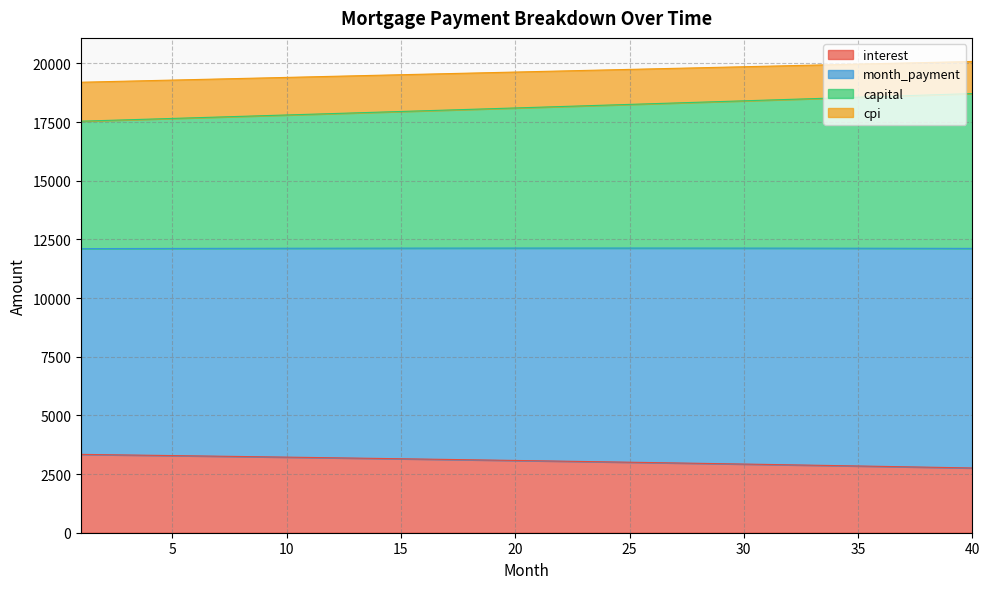

List the labels in order of interest value, largest first.

1, 2, 3, 4, 5, 6, 7, 8, 9, 10, 11, 12, 13, 14, 15, 16, 17, 18, 19, 20, 21, 22, 23, 24, 25, 26, 27, 28, 29, 30, 31, 32, 33, 34, 35, 36, 37, 38, 39, 40